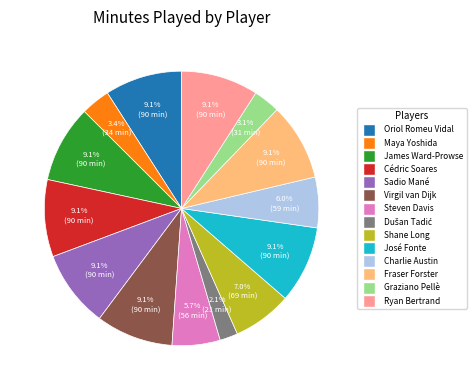

The Graziano Pellè slice represents 3% of the pie. True or false?

True